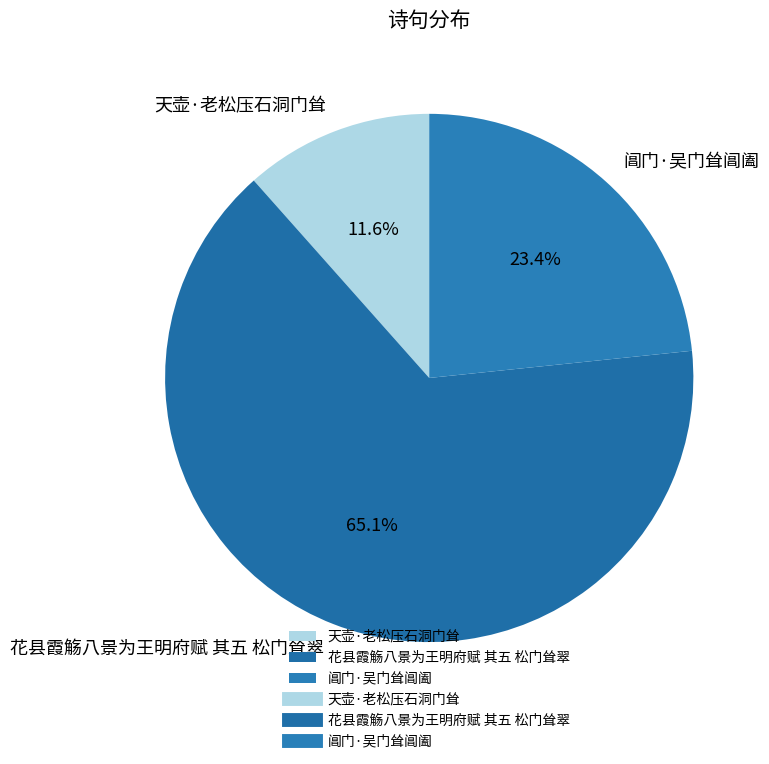

How many segments does this pie chart have?

3